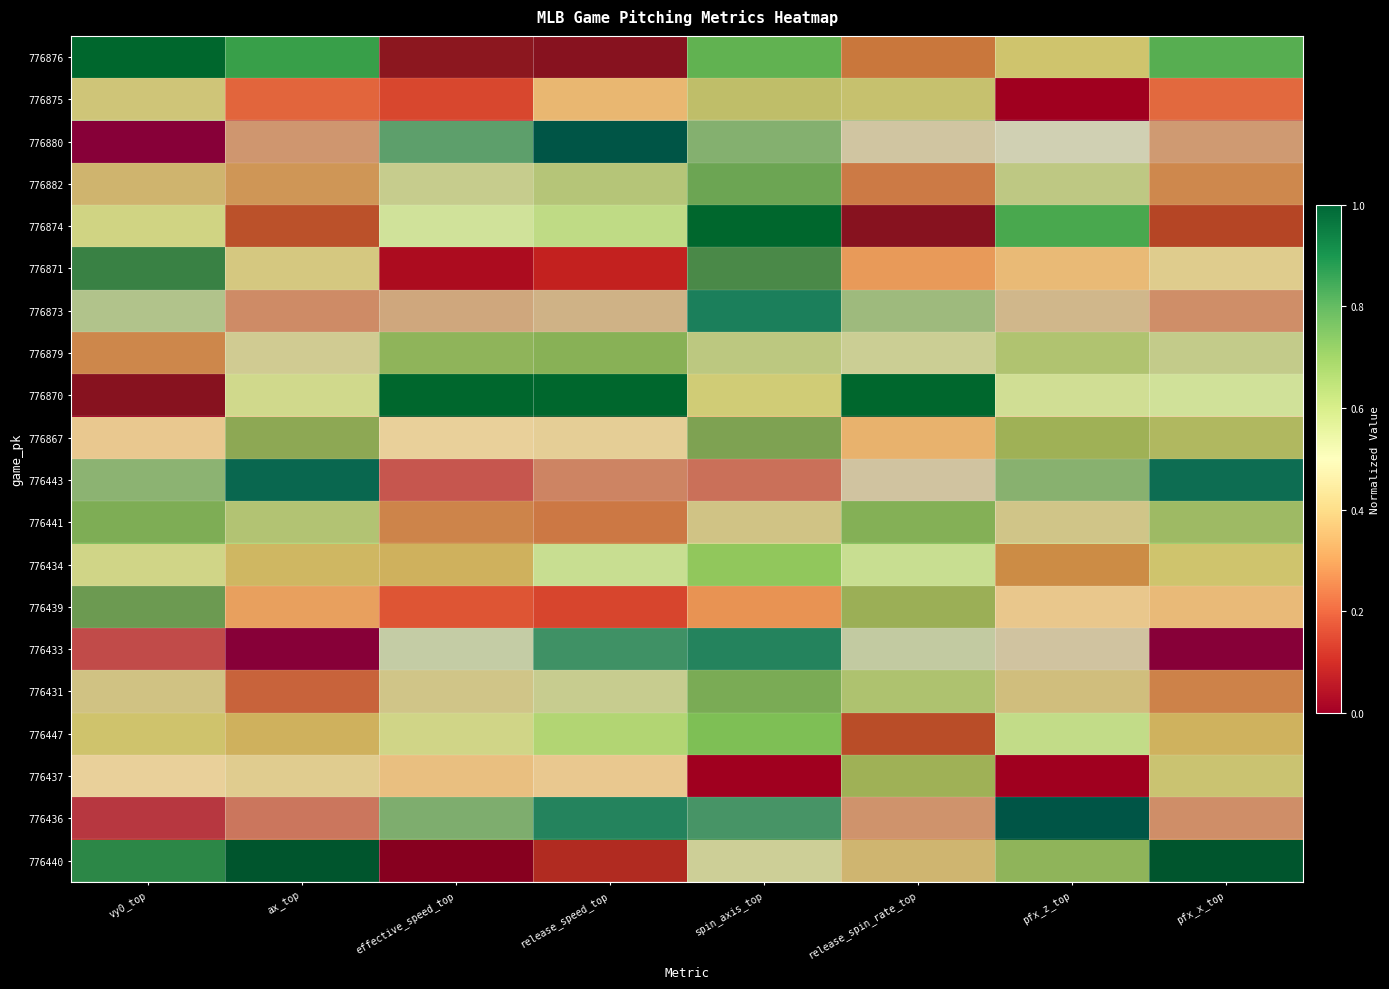

What is the total value across all series at effective_speed_top?

8.2